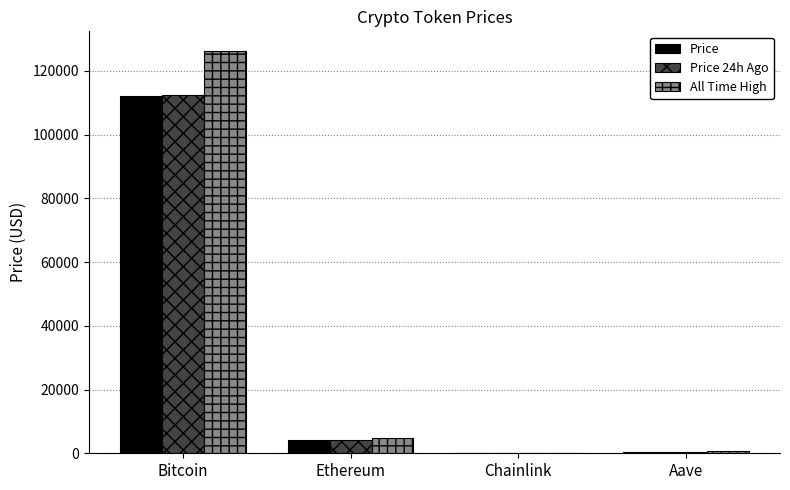

At which label does Price first exceed 4096?

Bitcoin